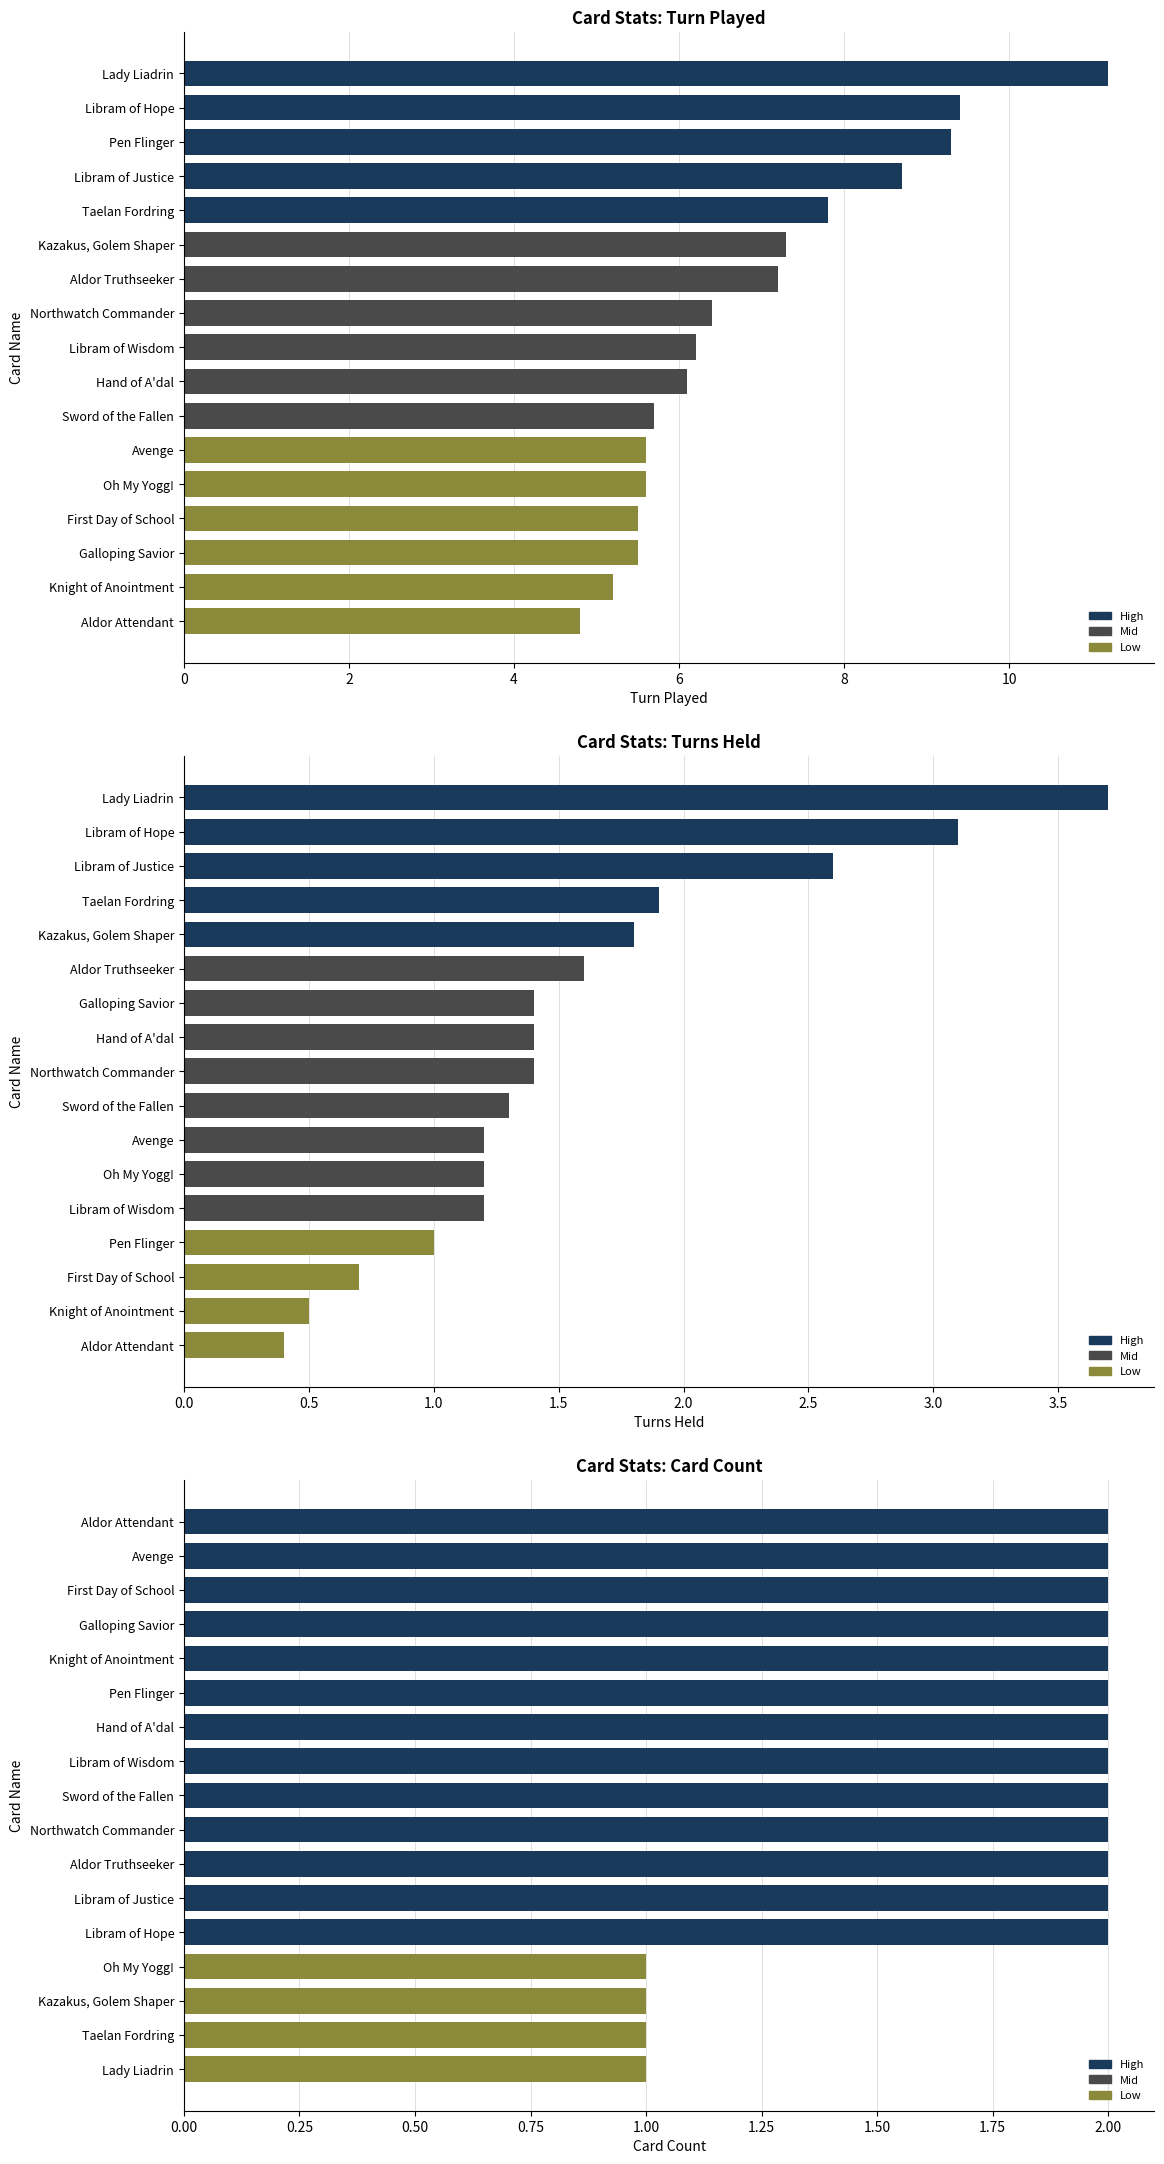

Between 12 and 9, which series saw the biggest shift?

Turn Played